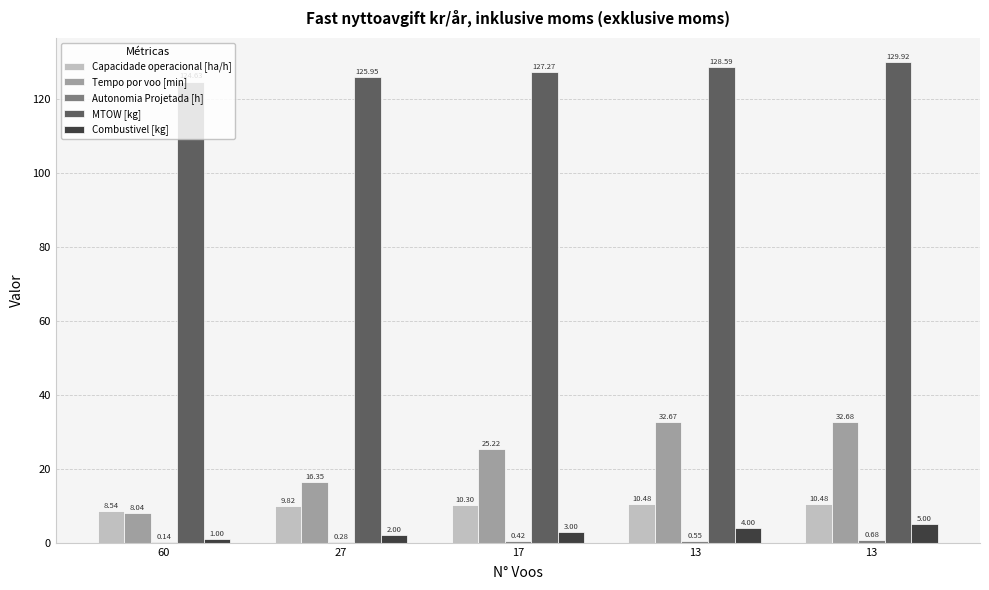

Does the chart contain stacked bars?

No